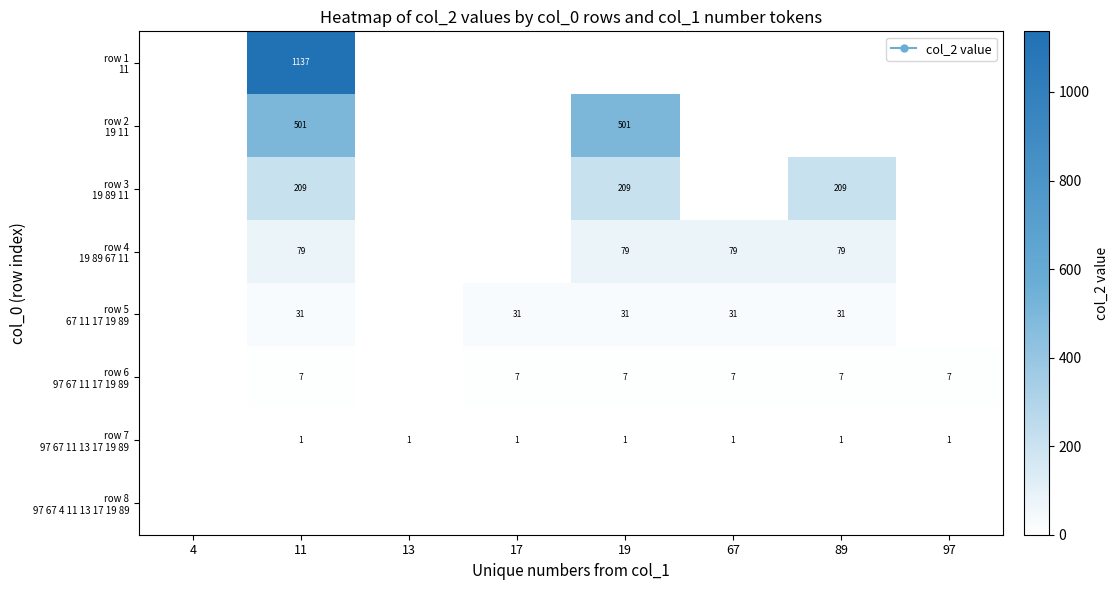

What is the total value across all series at 13?

1